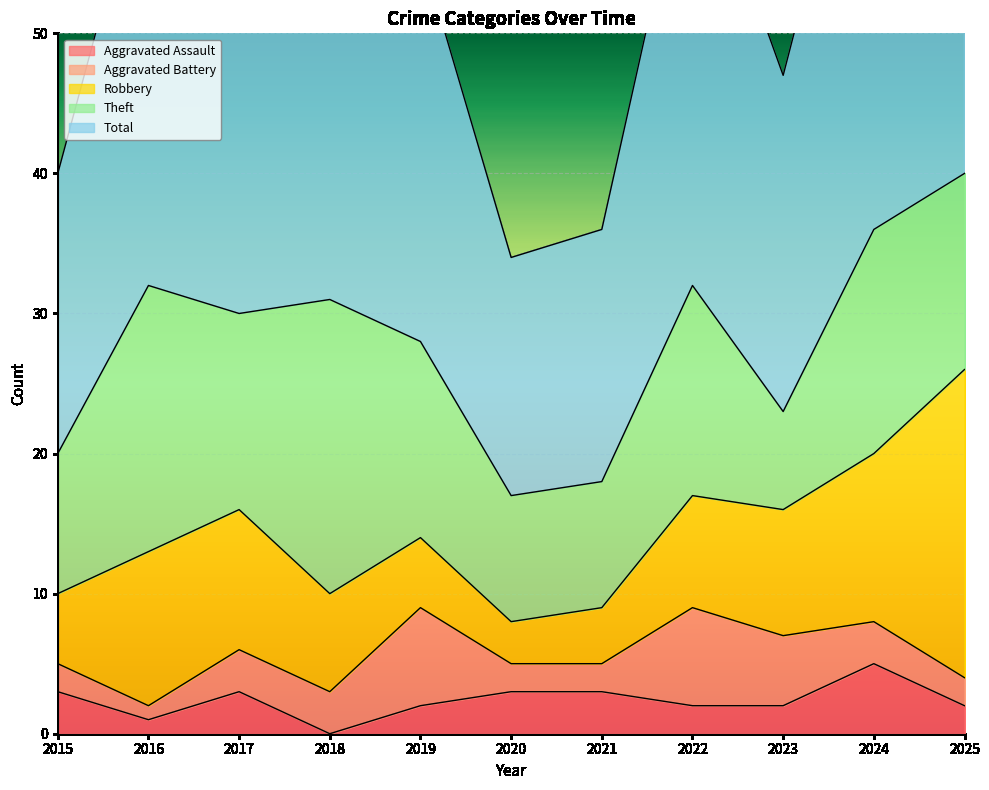

Reading left to right, what are all the values shown in this chart?

Aggravated Assault: 3	1	3	0	2	3	3	2	2	5	2
Aggravated Battery: 2	1	3	3	7	2	2	7	5	3	2
Robbery: 5	11	10	7	5	3	4	8	9	12	22
Theft: 10	19	14	21	14	9	9	15	7	16	14
Total: 20	32	30	31	28	17	18	33	24	36	41